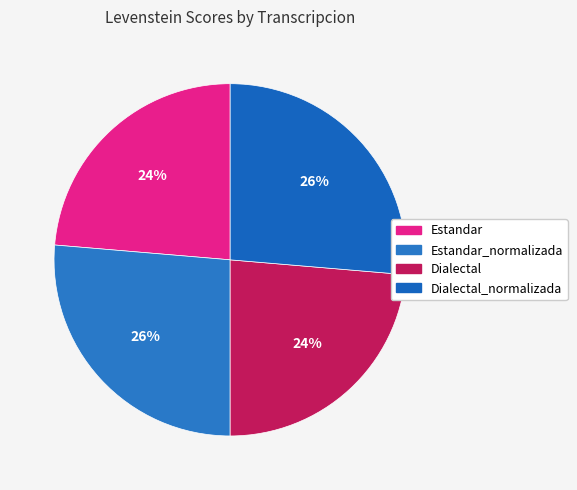

Which category has the biggest portion of the pie?

Estandar_normalizada